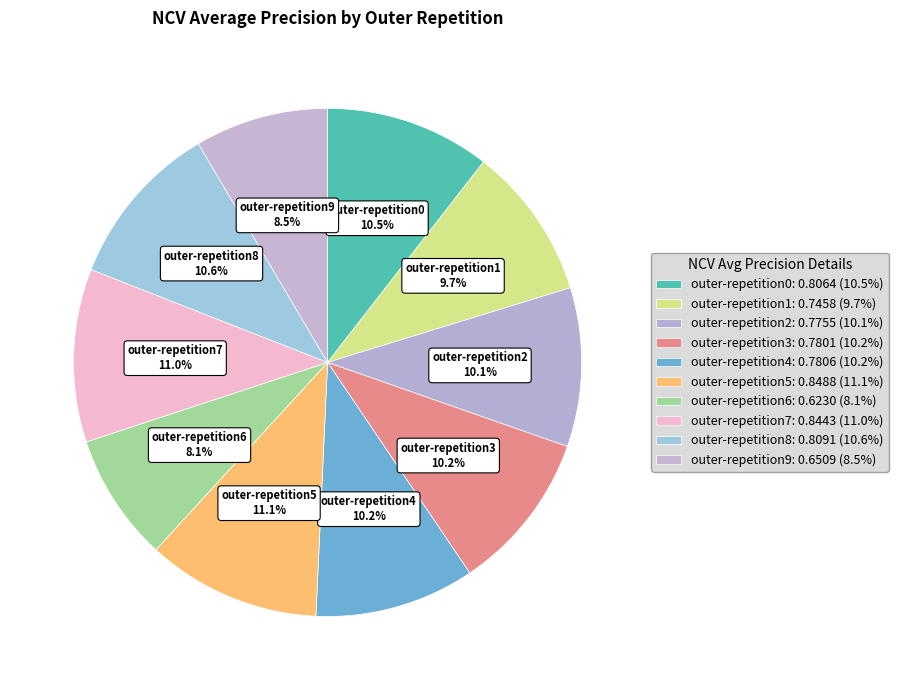

How many segments does this pie chart have?

10